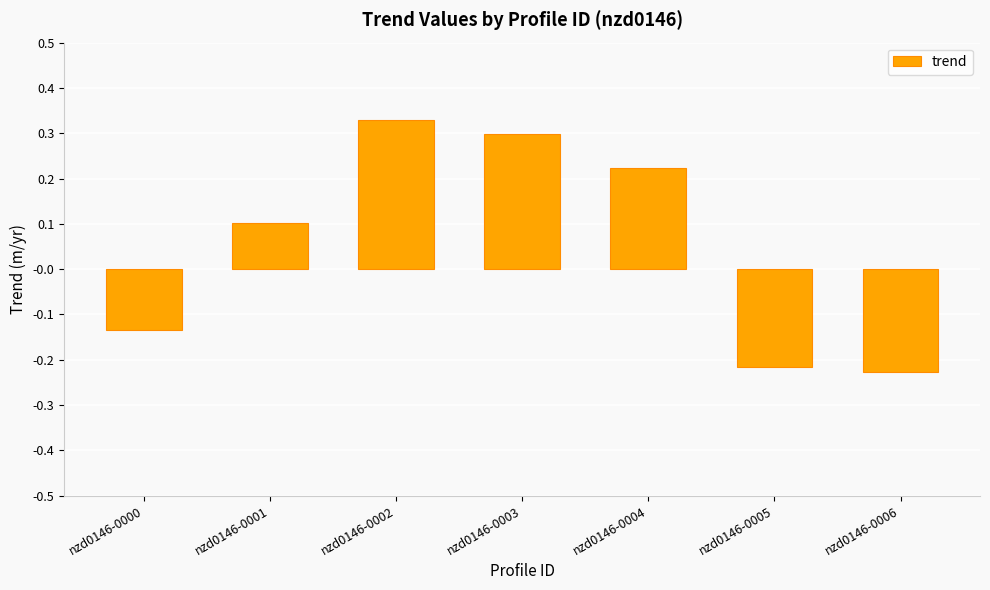

At which category does the chart reach its peak across all series?

nzd0146-0002